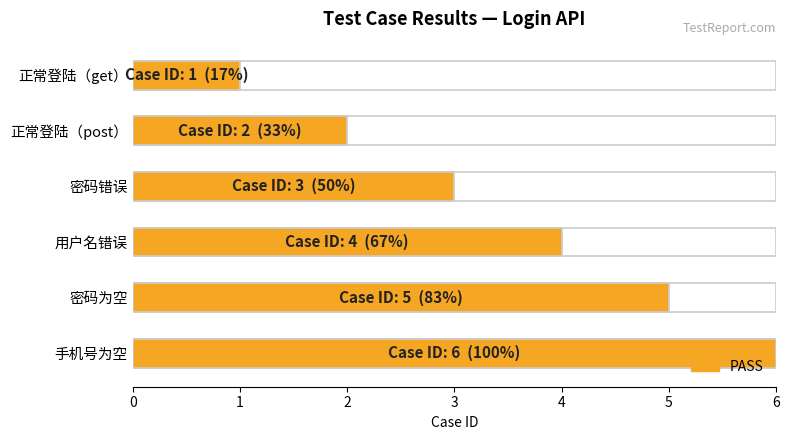

Rank the categories by value from lowest to highest.

正常登陆（get）, 正常登陆（post）, 密码错误, 用户名错误, 密码为空, 手机号为空